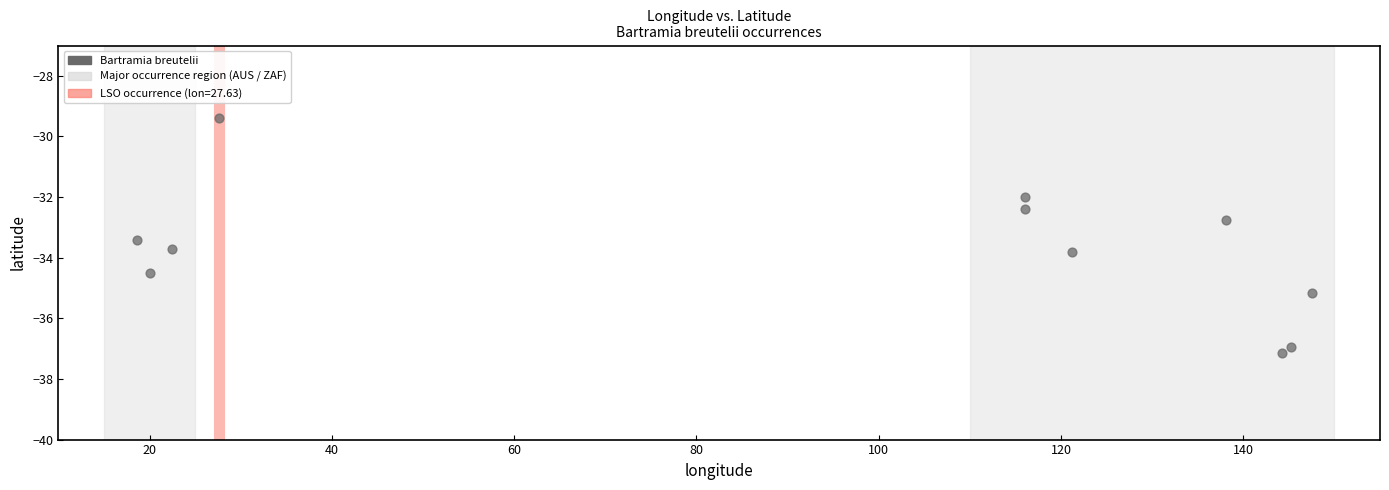

What Y value in the scatter plot is closest to -33?

-32.7